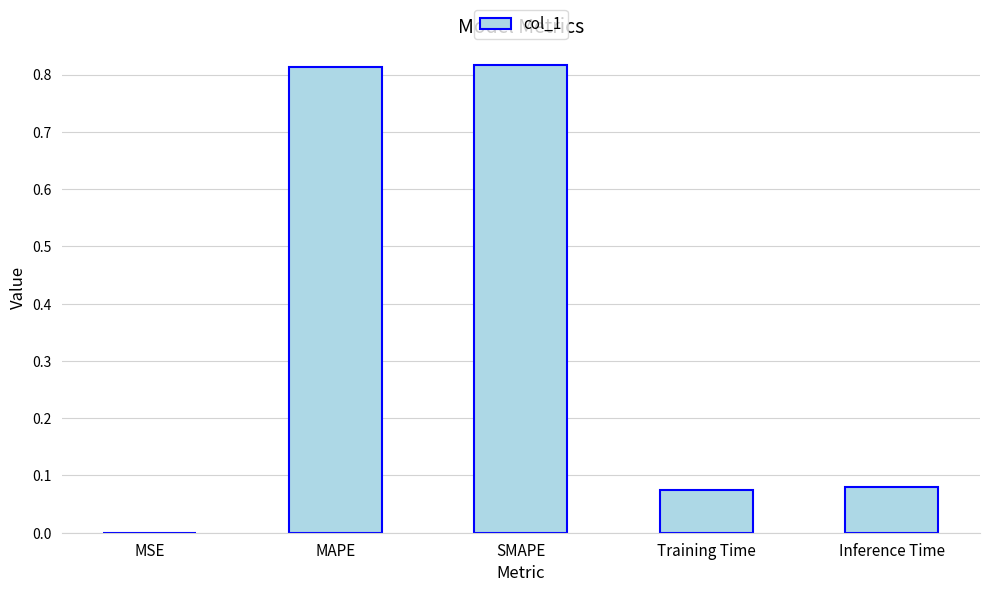

What is the sum of the values at SMAPE and MAPE?

1.6